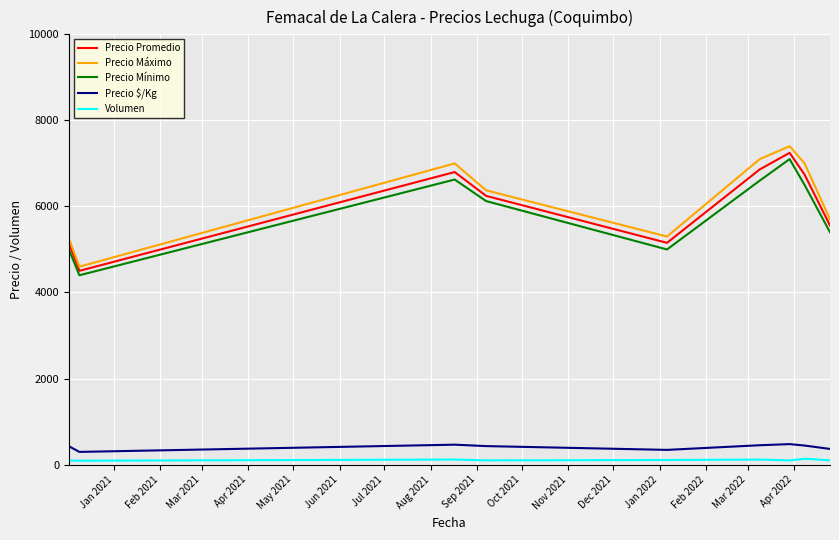

True or false: Precio Mínimo and Precio $/Kg intersect in this chart.

False